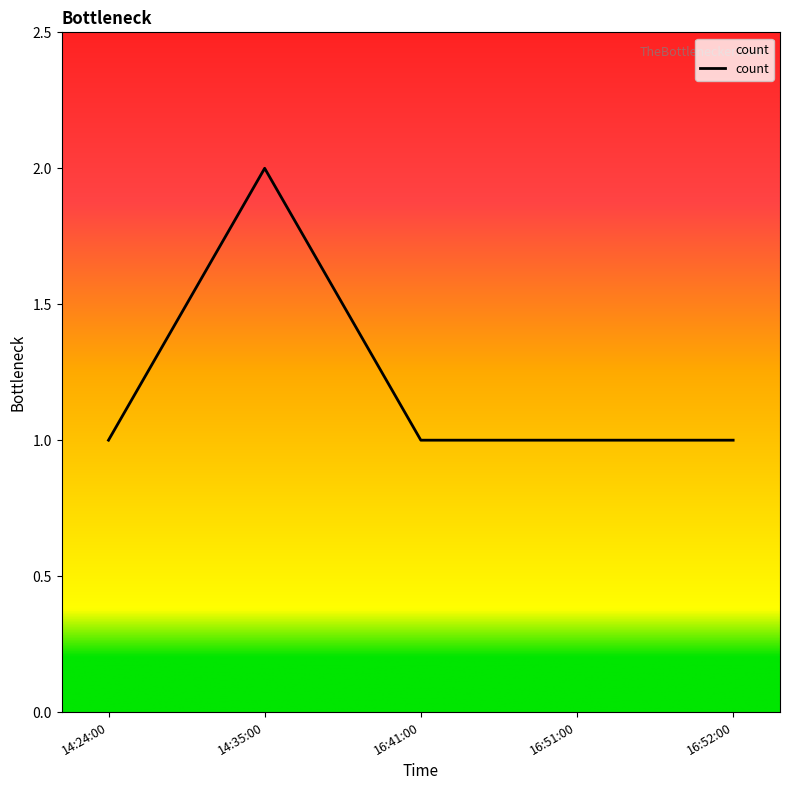

Count the number of categories in the chart.

5